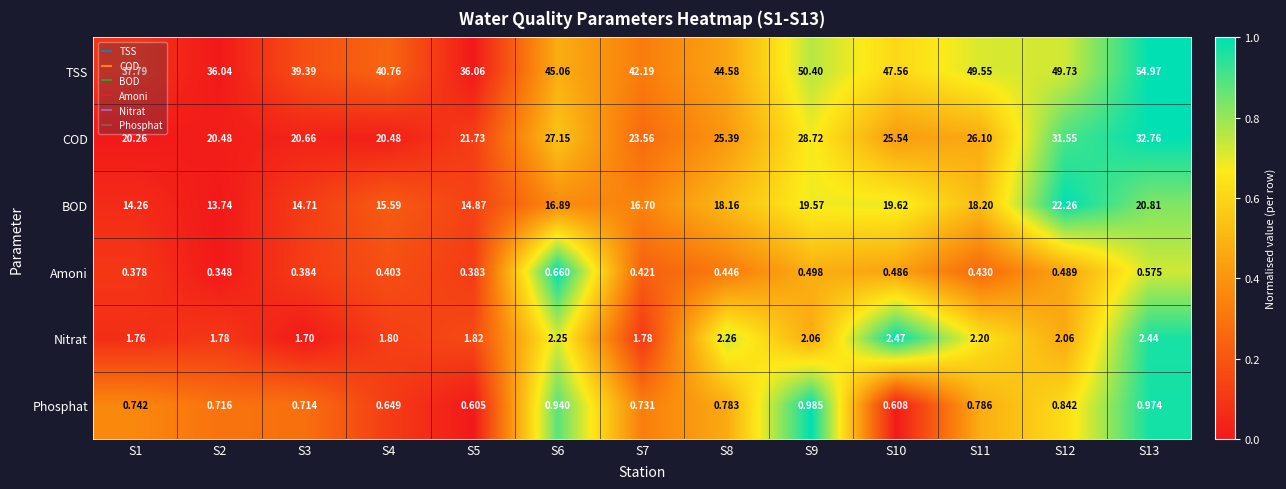

Between S10 and S13, which series saw the biggest shift?

TSS